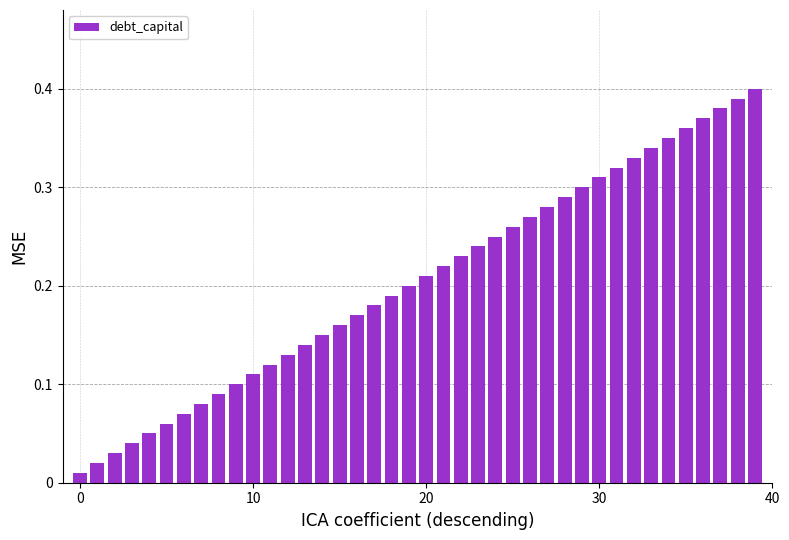

How many distinct data groups are displayed?

1